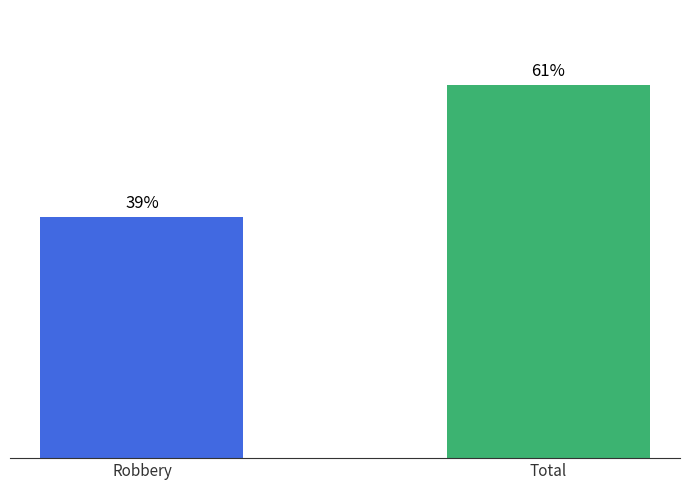

Where does the data first go above 60?

Total